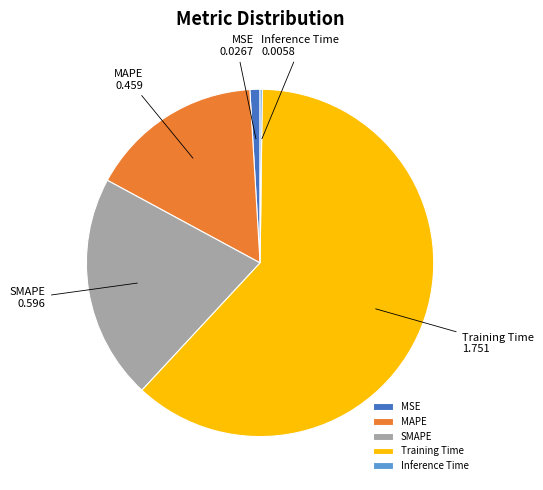

The MSE slice represents 11% of the pie. True or false?

False